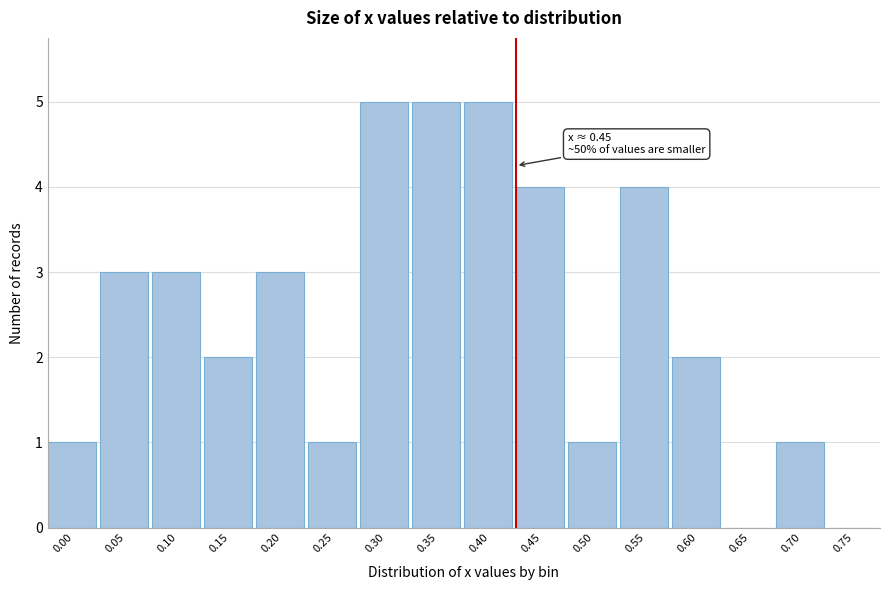

Reading right to left, extract all data points from this chart.

0.75=0	0.70=1	0.65=0	0.60=2	0.55=4	0.50=1	0.45=4	0.40=5	0.35=5	0.30=5	0.25=1	0.20=3	0.15=2	0.10=3	0.05=3	0.00=1